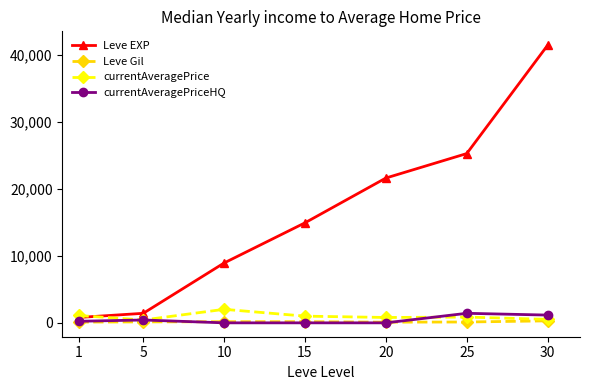

Which series has the largest total across all categories?

Leve EXP